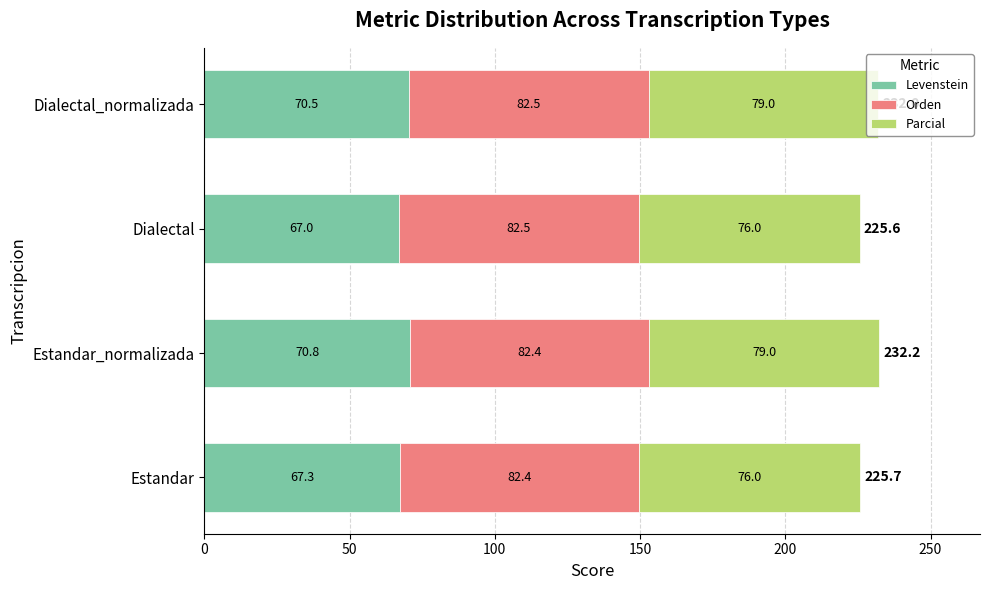

Where is Levenstein nearest to the value 68?

Estandar